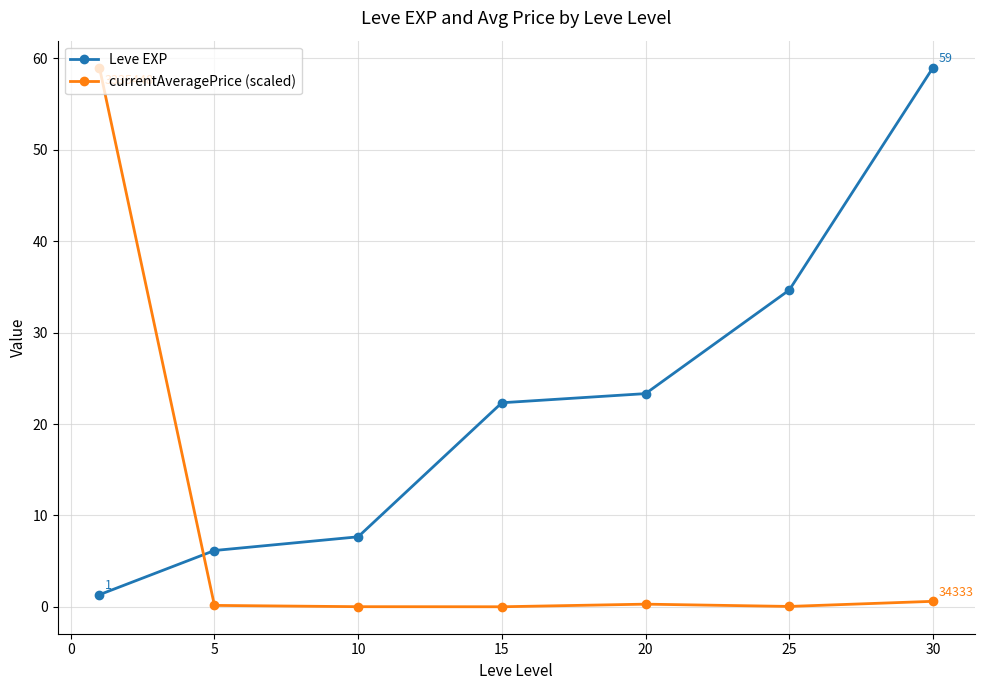

What is the value of the Leve EXP point at the 4th from the left?

22.3